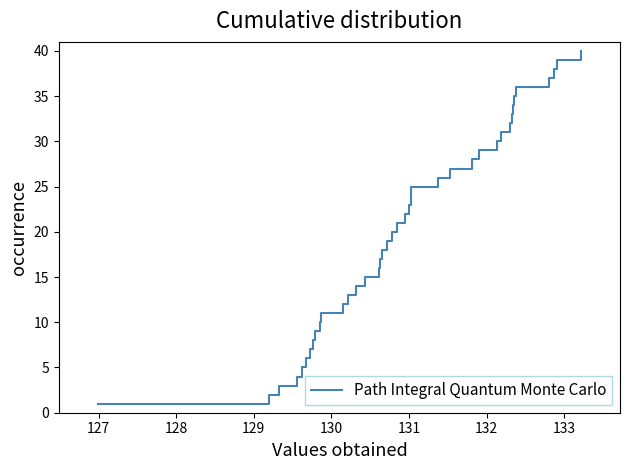

What is the greatest value displayed?

40